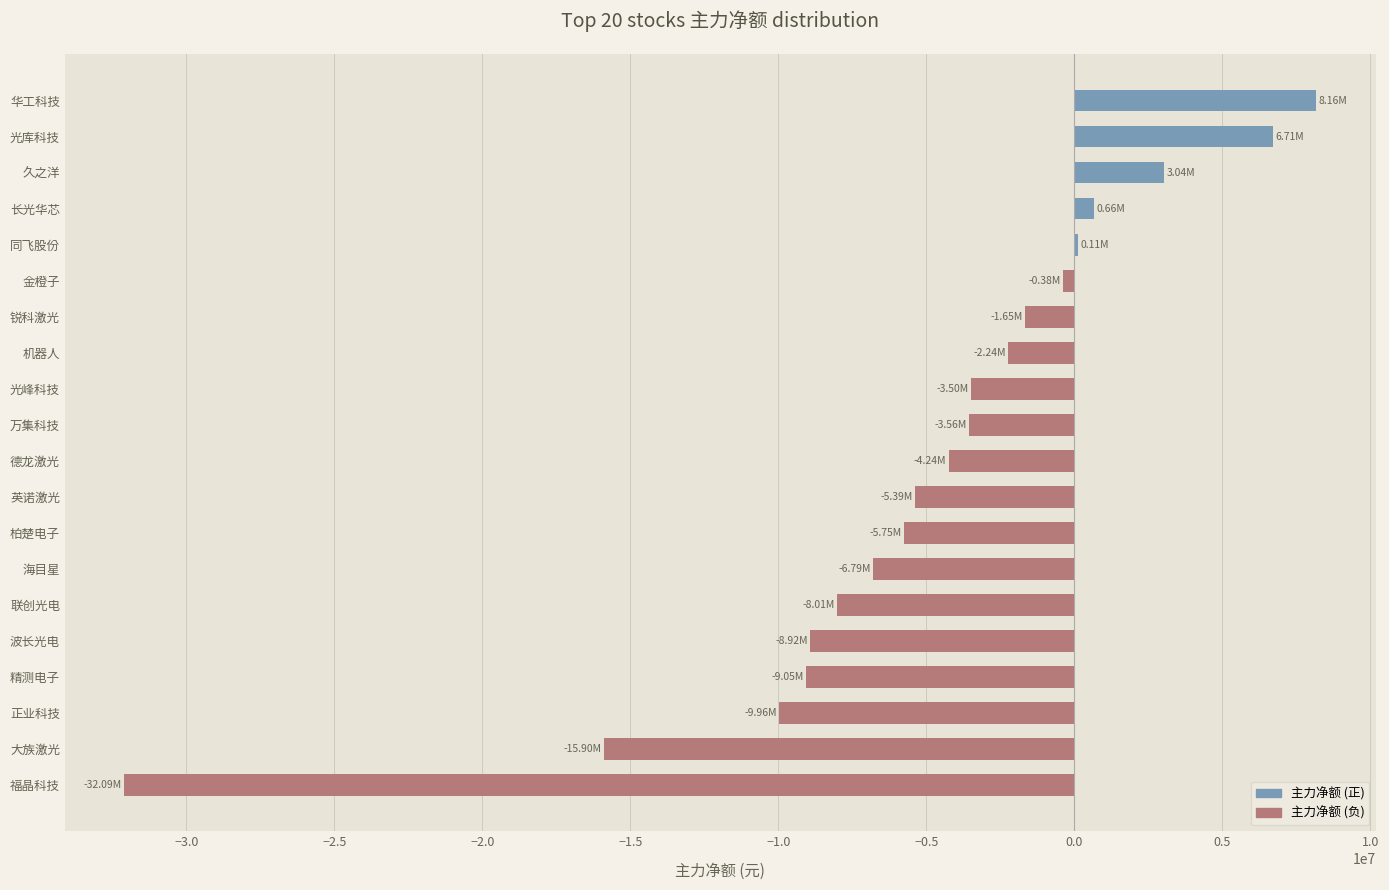

What is the sum of all values?

-98750641